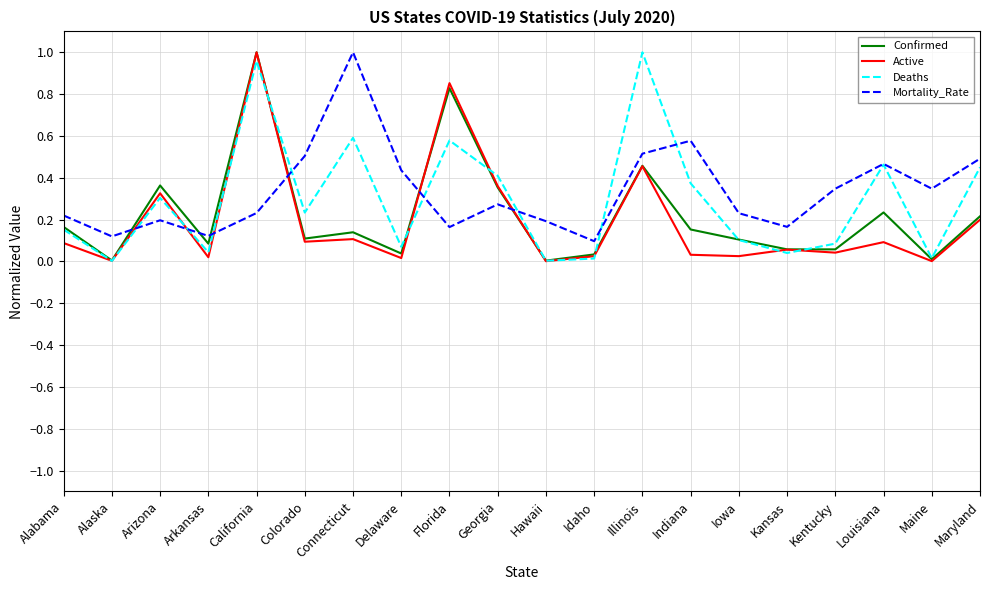

At which label does Confirmed reach its peak?

California